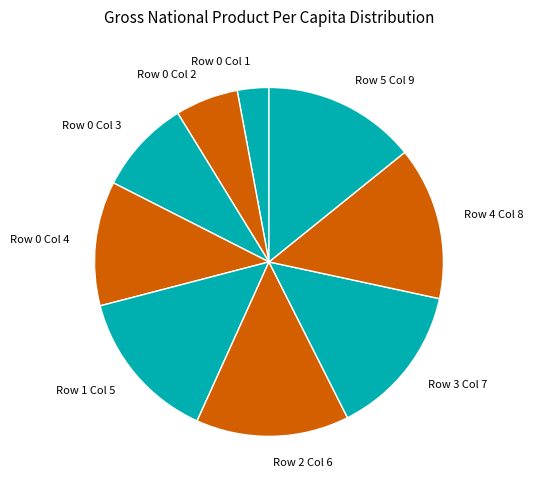

Does Row 5 Col 9 represent more than half of the total?

No